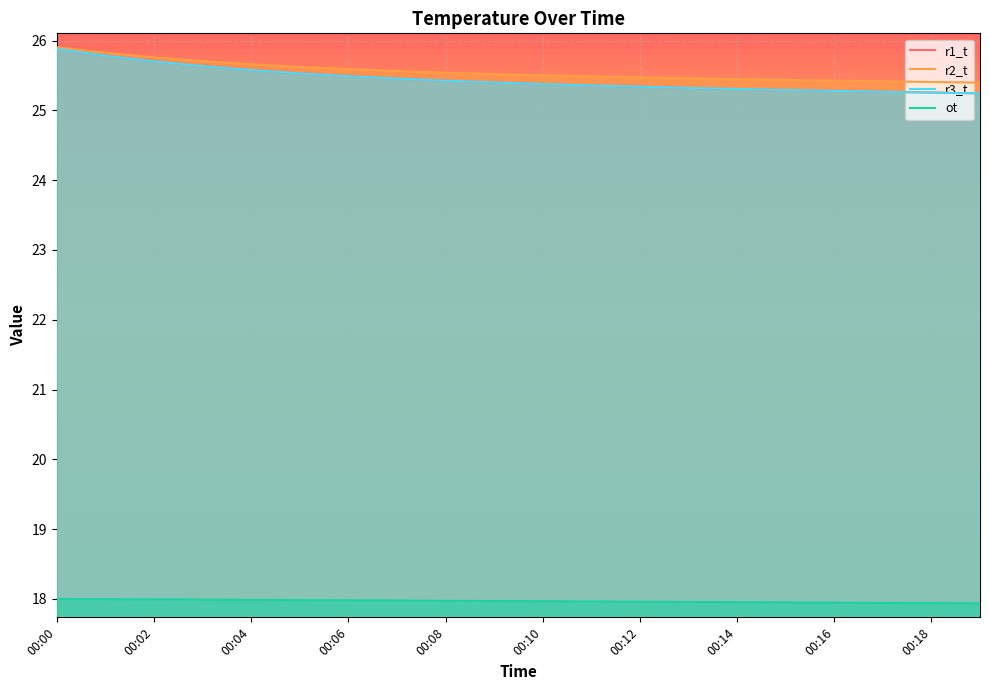

Reading right to left, list all the values displayed in this chart.

r1_t: 25.2	25.3	25.3	25.3	25.3	25.3	25.3	25.3	25.4	25.4	25.4	25.4	25.5	25.5	25.5	25.6	25.6	25.7	25.8	25.9
r2_t: 25.4	25.4	25.4	25.4	25.4	25.4	25.5	25.5	25.5	25.5	25.5	25.5	25.6	25.6	25.6	25.7	25.7	25.8	25.8	25.9
r3_t: 25.2	25.3	25.3	25.3	25.3	25.3	25.3	25.3	25.4	25.4	25.4	25.4	25.5	25.5	25.5	25.6	25.6	25.7	25.8	25.9
ot: 17.9	17.9	17.9	17.9	17.9	18.0	18.0	18.0	18.0	18.0	18.0	18.0	18.0	18.0	18.0	18.0	18.0	18.0	18.0	18.0